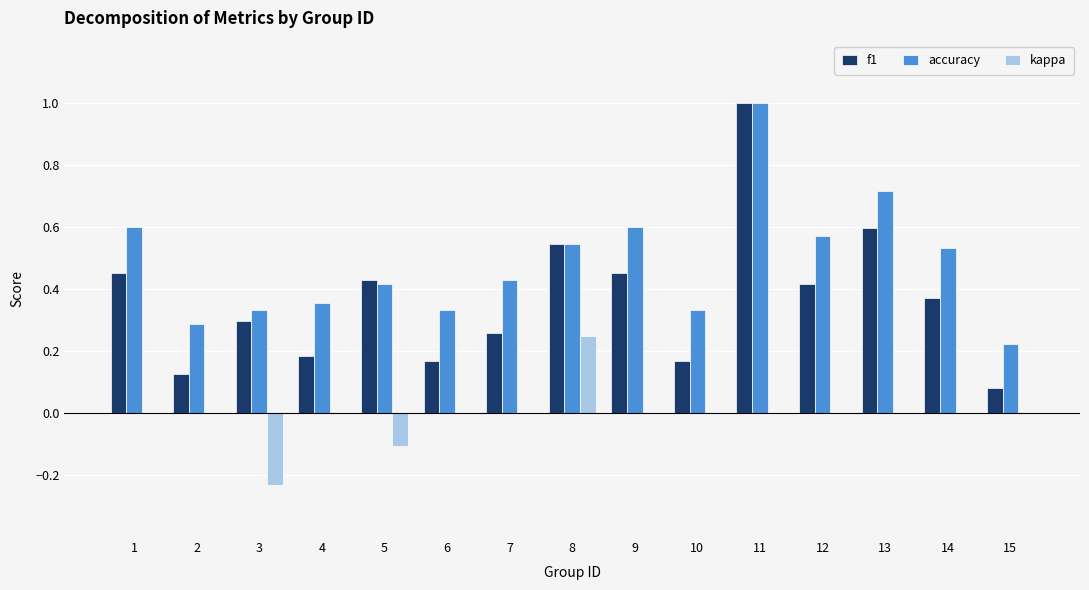

Between 4 and 8, which series saw the biggest shift?

f1